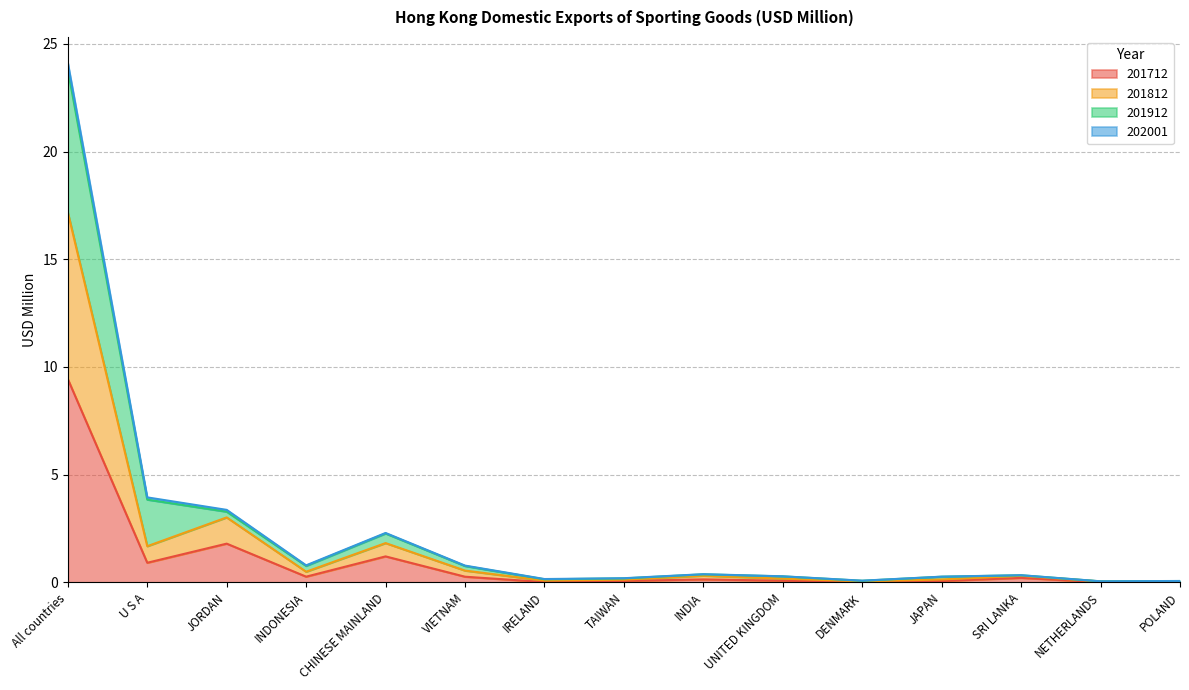

What are all the series names shown in the legend?

201712, 201812, 201912, 202001